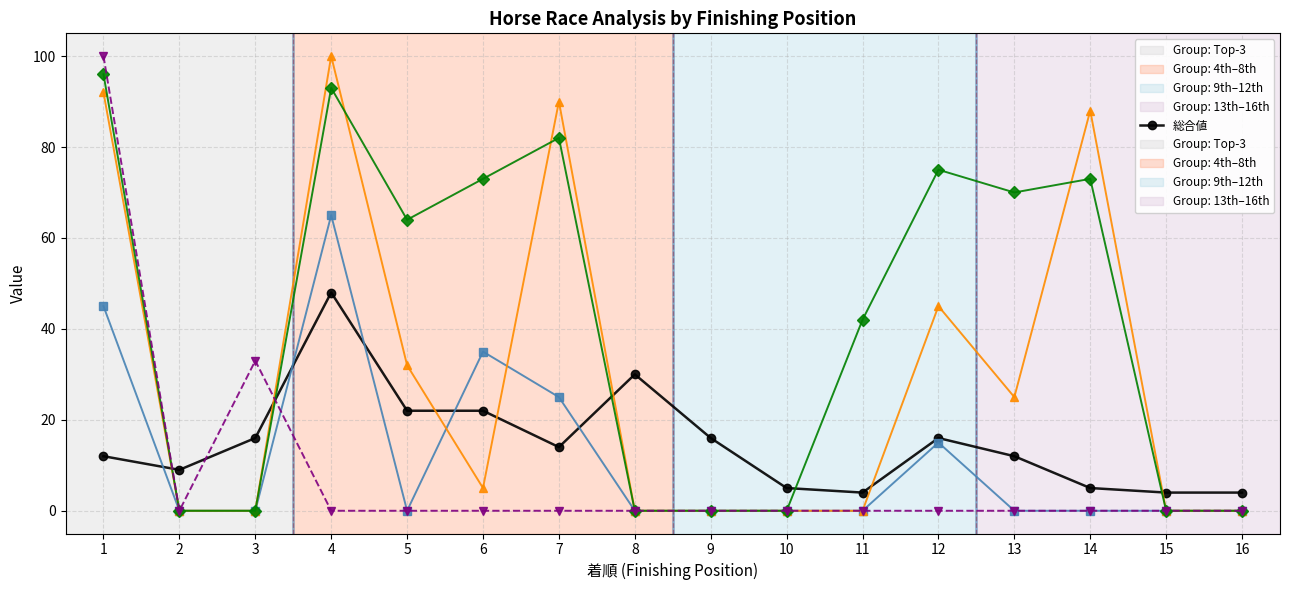

What is the maximum value shown in the chart?

100